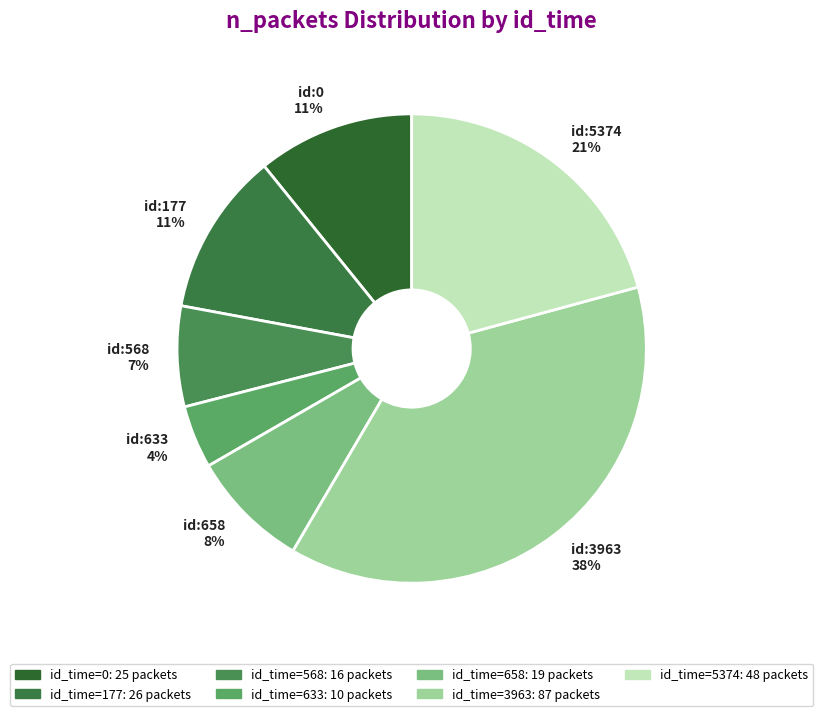

Count the number of slices in the pie.

7